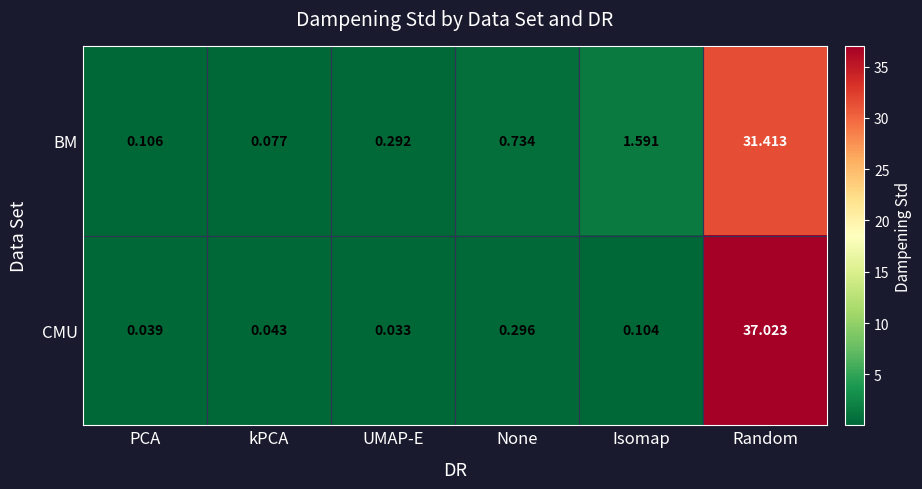

Which series has the widest spread of values?

CMU